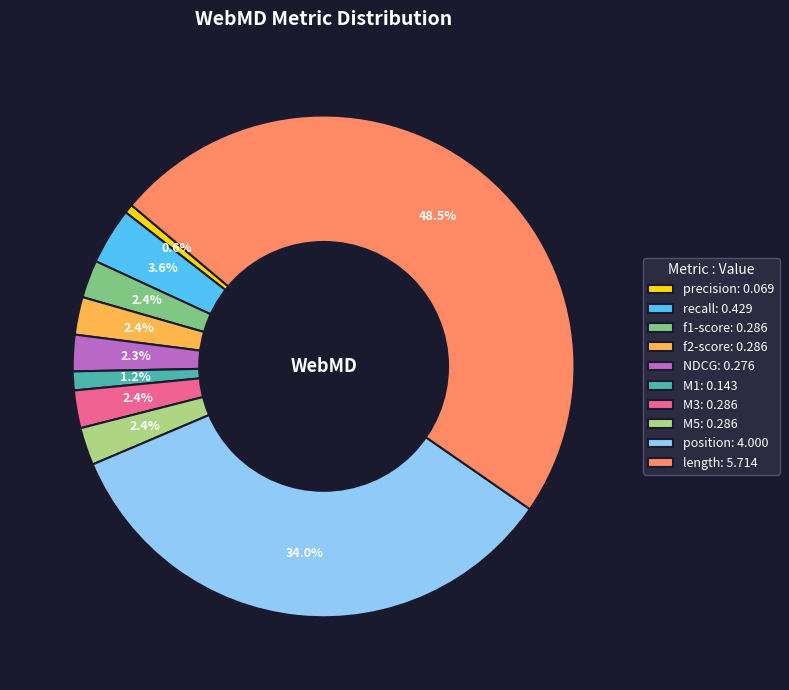

Is position the majority of the pie?

No